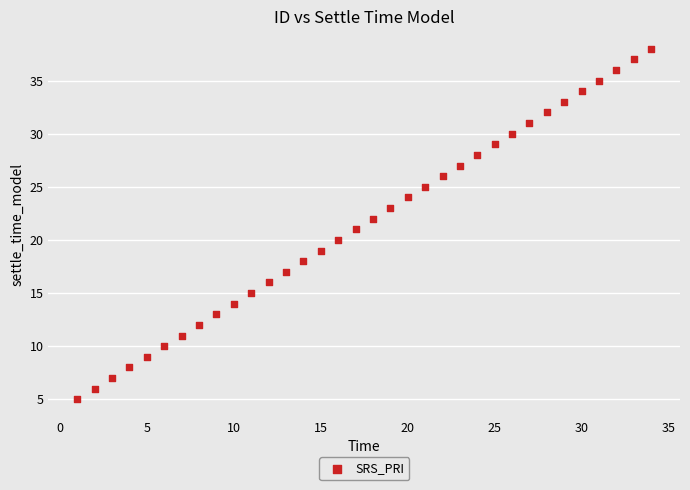

What is the range of X values (max minus min)?

33